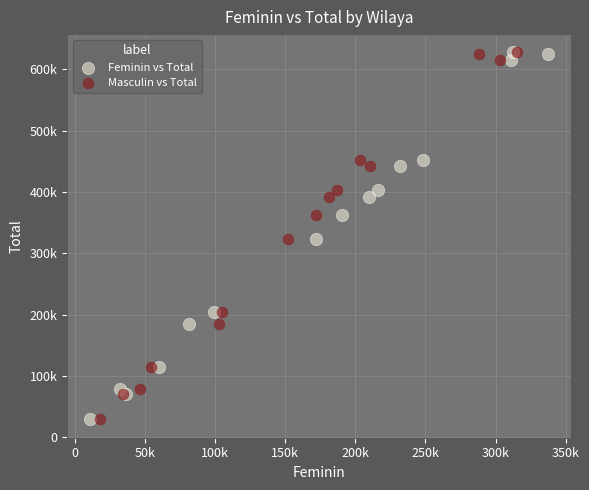

What are all the series names shown in the legend?

Feminin vs Total, Masculin vs Total